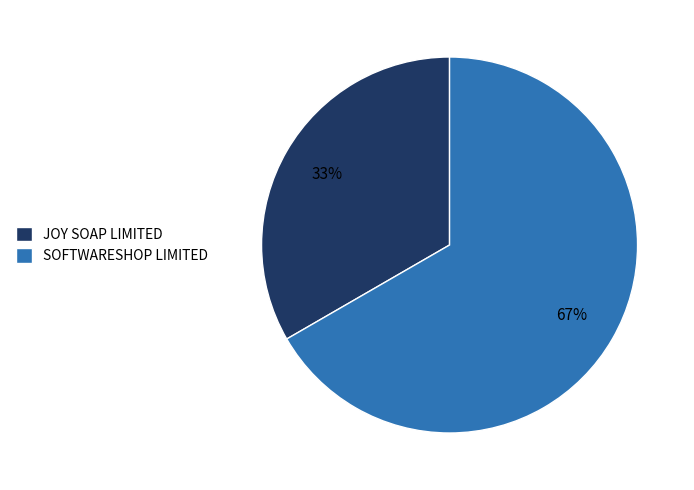

To the nearest percent, what portion does SOFTWARESHOP LIMITED represent?

67%